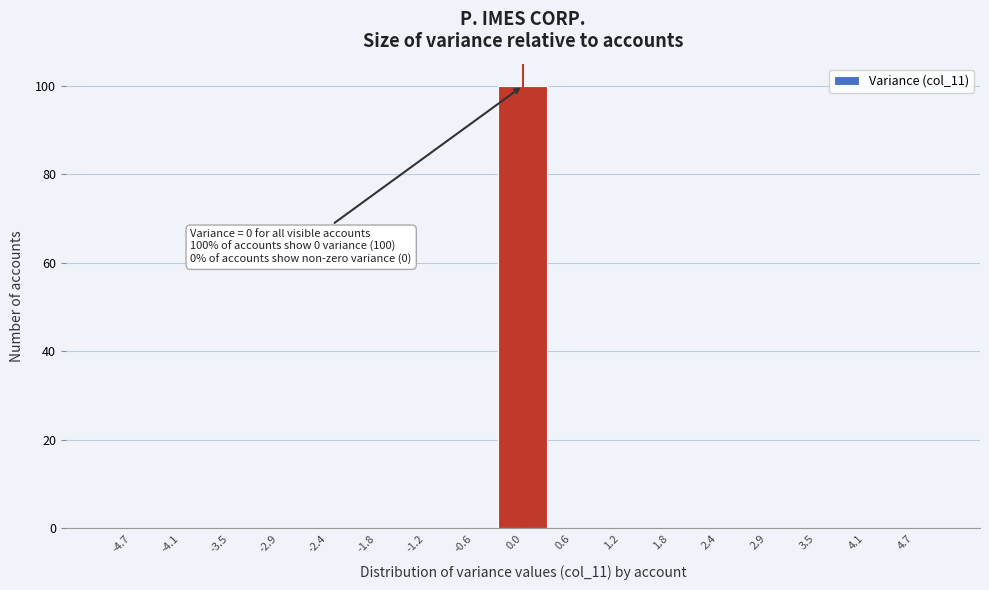

Over which range of the x-axis is the bar tallest?

-0.3 to 0.3